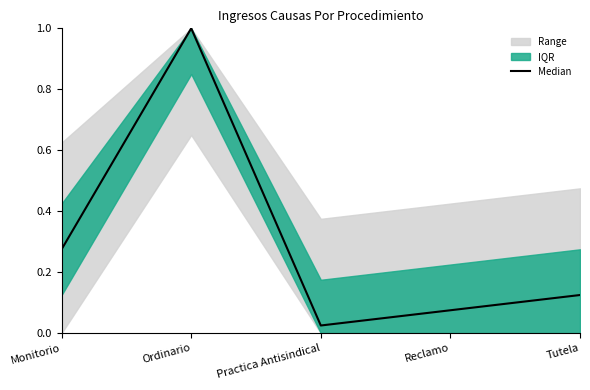

What is the difference between the values at Reclamo and Ordinario?

0.9